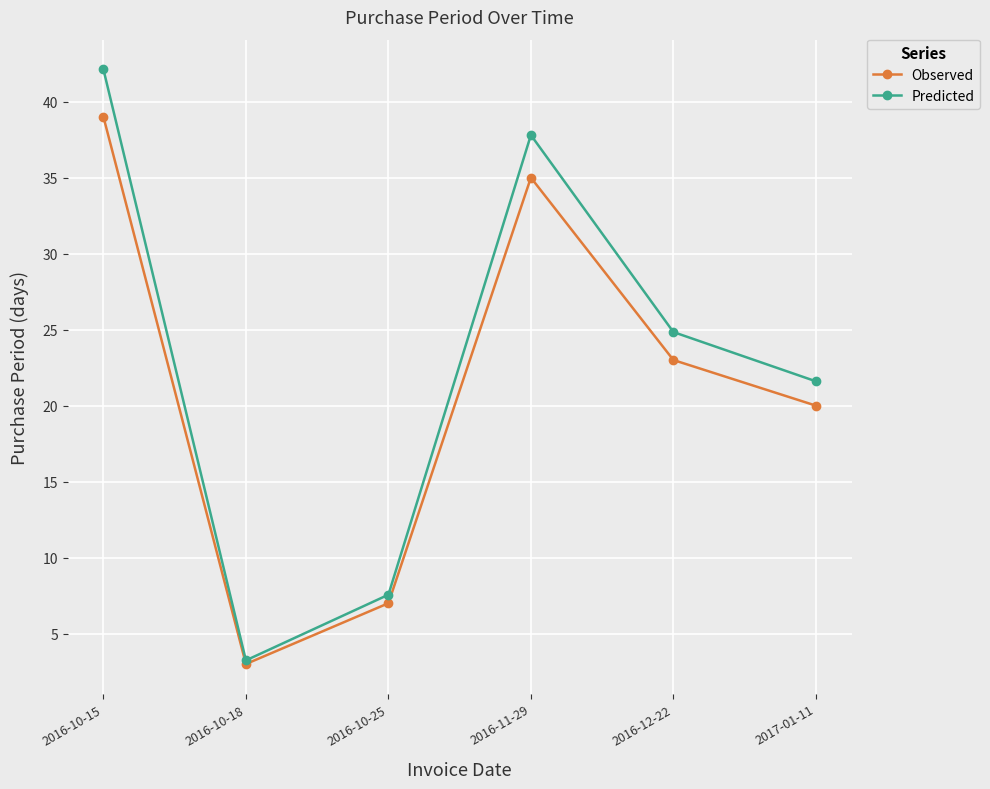

How many data points does each series have?

6